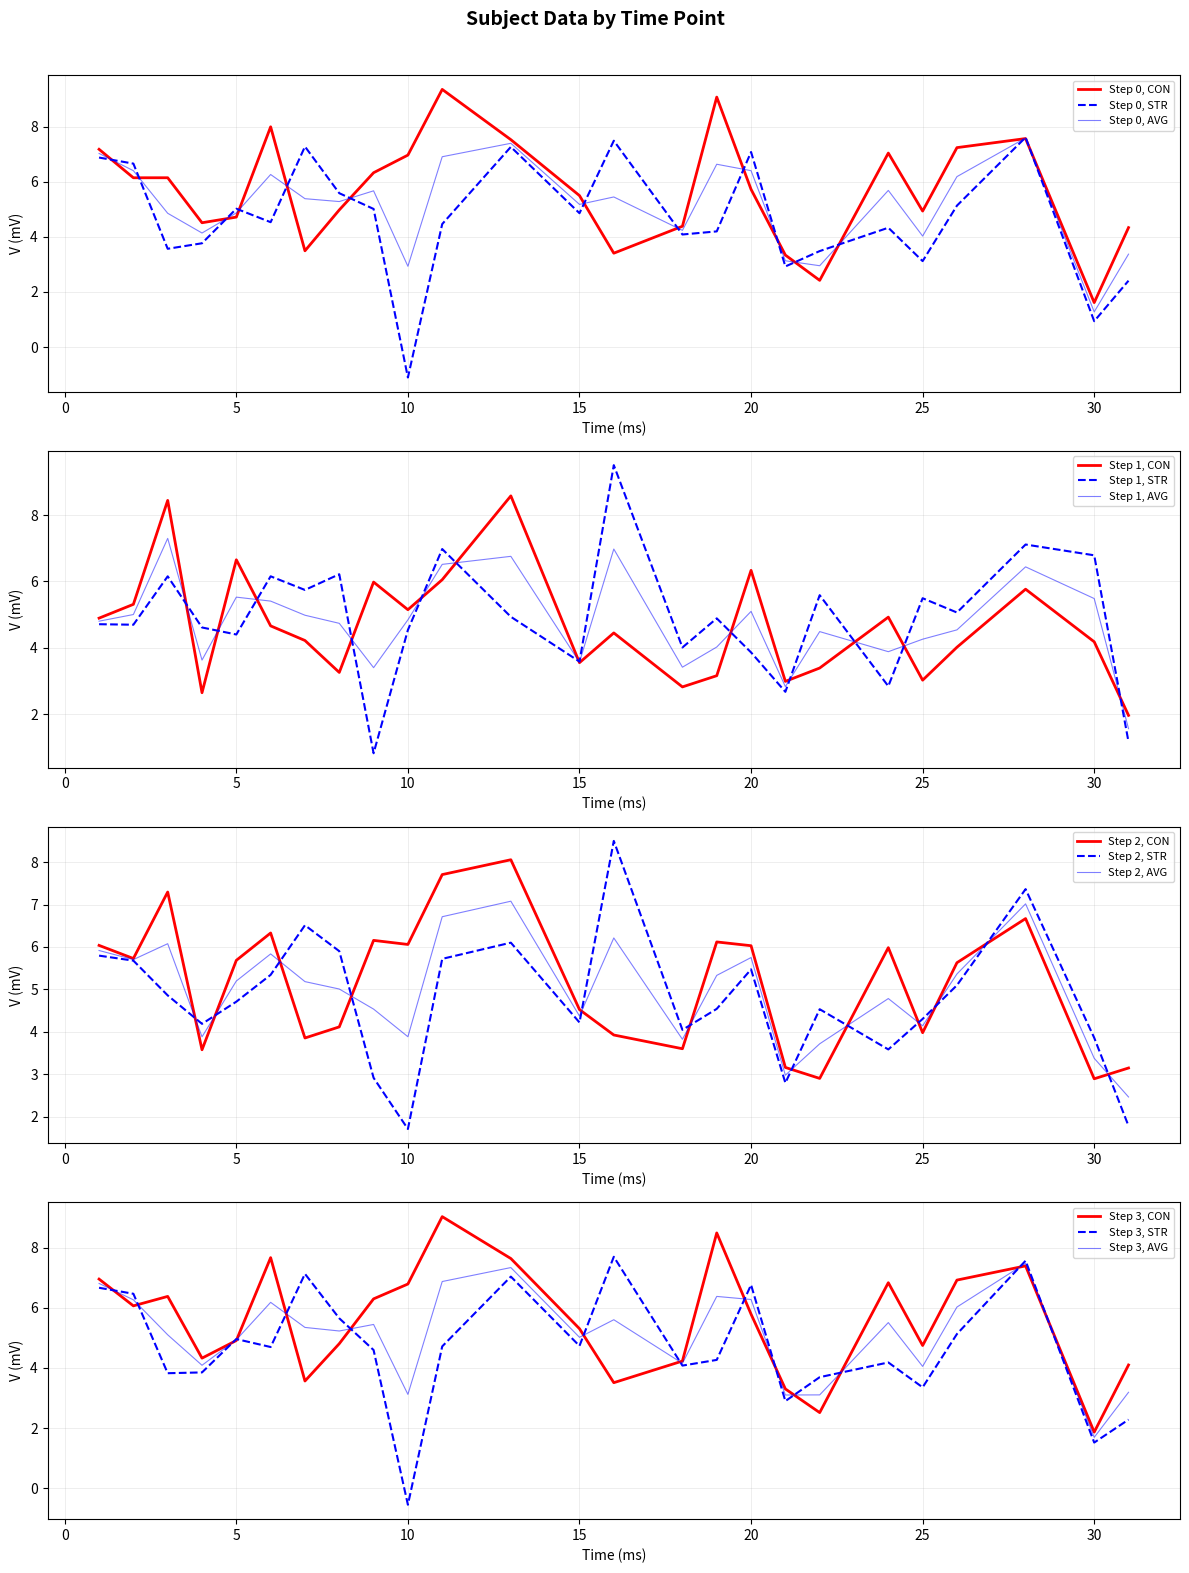

At which label does Step 0, STR reach its minimum?

10